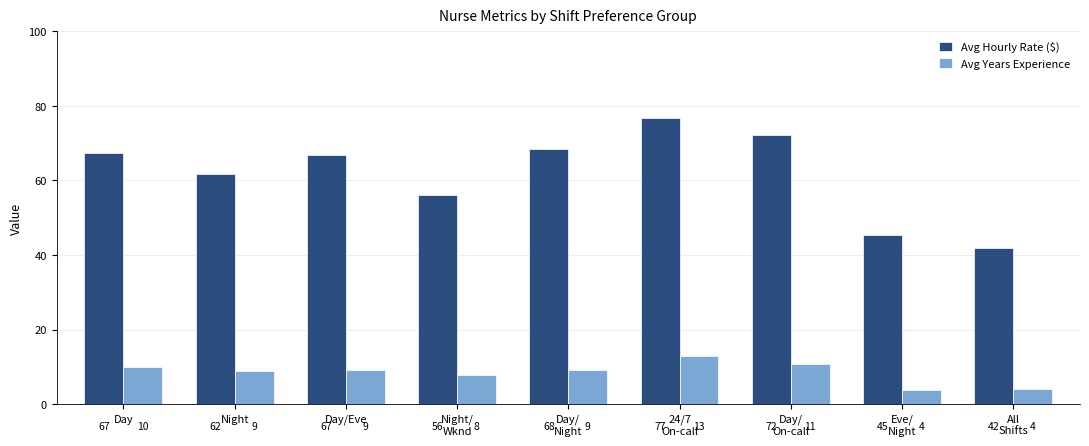

What is the spread (max minus min) of values at Day/Eve?

57.7